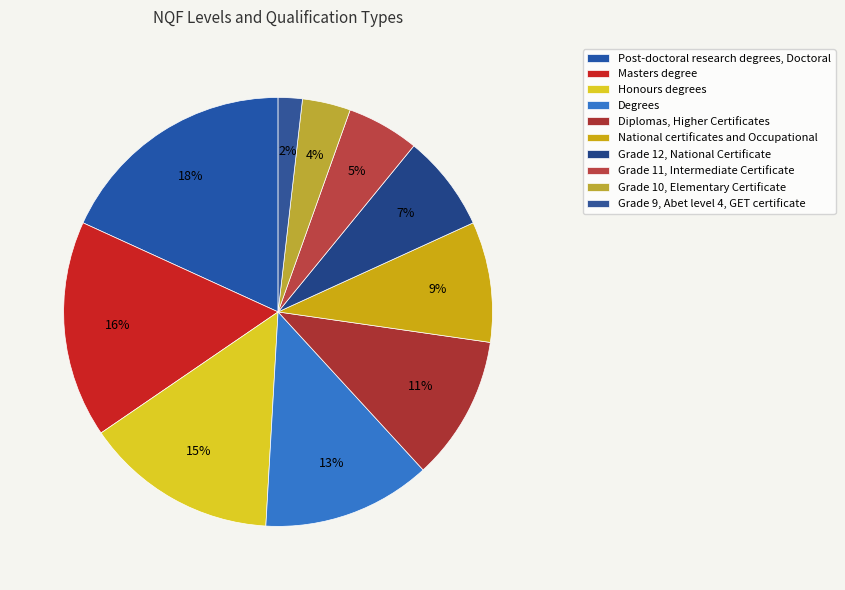

Does any single category account for the majority?

No